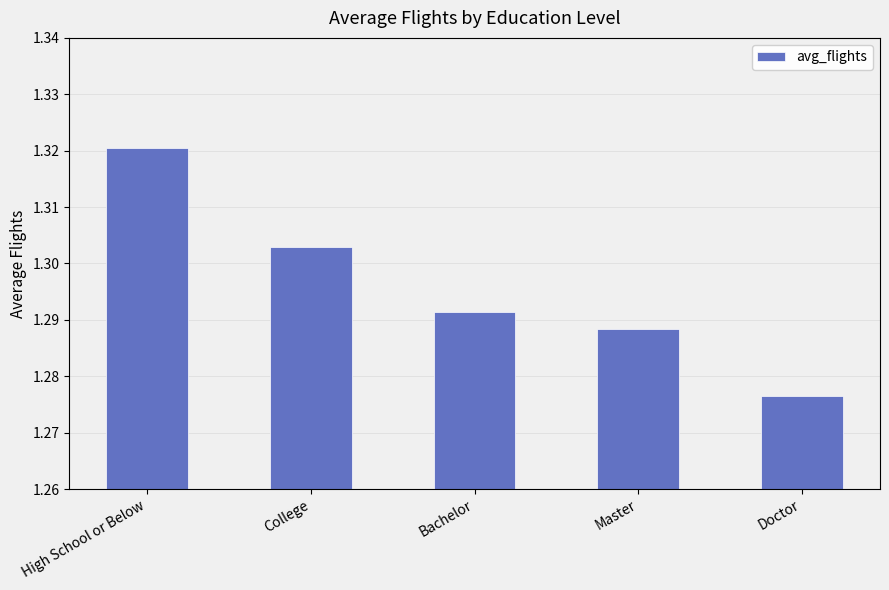

Does the chart contain stacked bars?

No